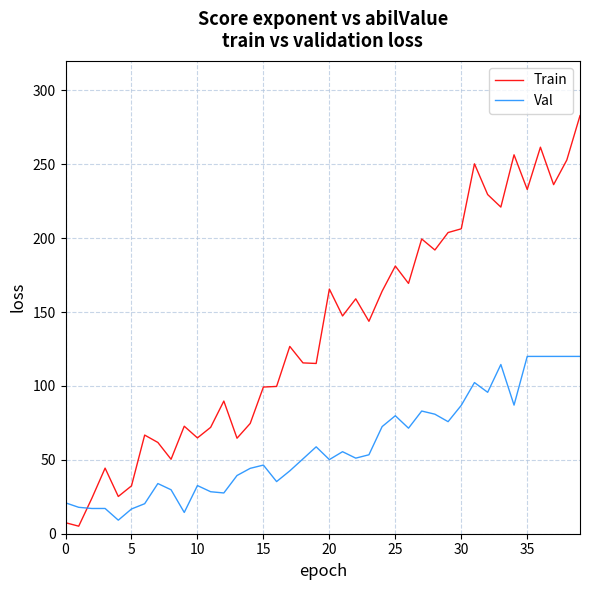

What is the sum of all Val values?

2363.5